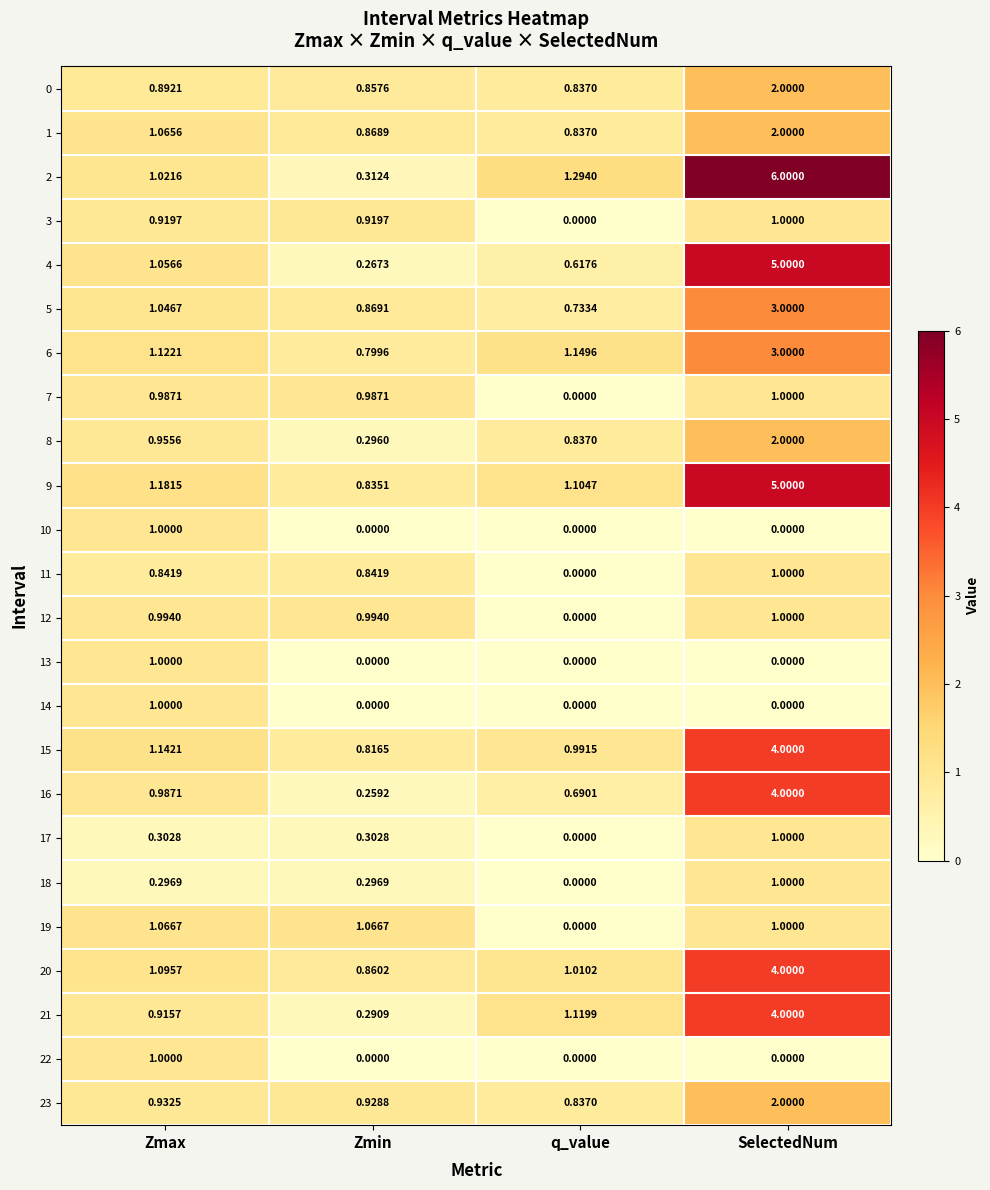

At which category is the sum across all series the highest?

SelectedNum